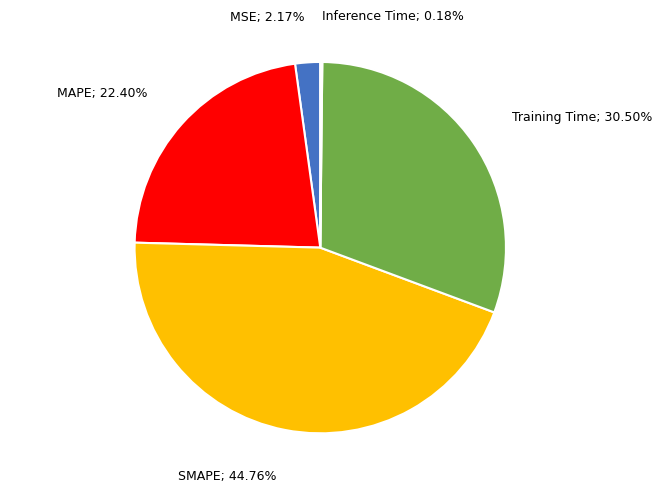

Does any single category account for the majority?

No